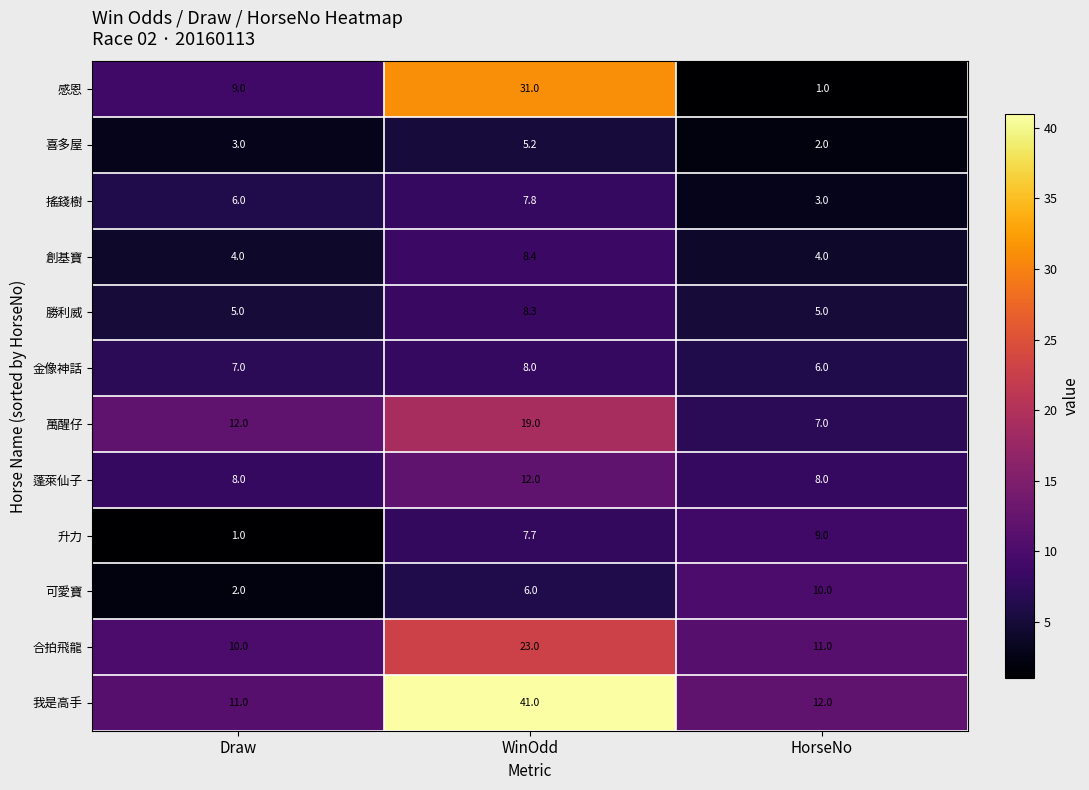

What is the greatest value displayed?

41.0